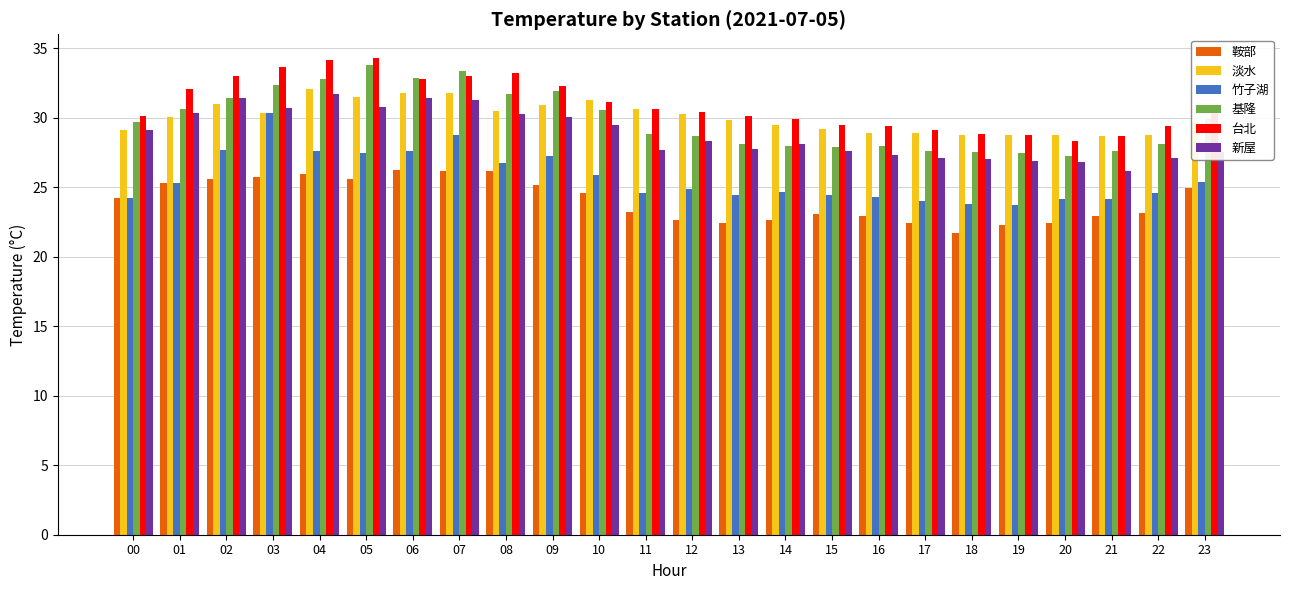

Which series changed the most between 12 and 18?

台北